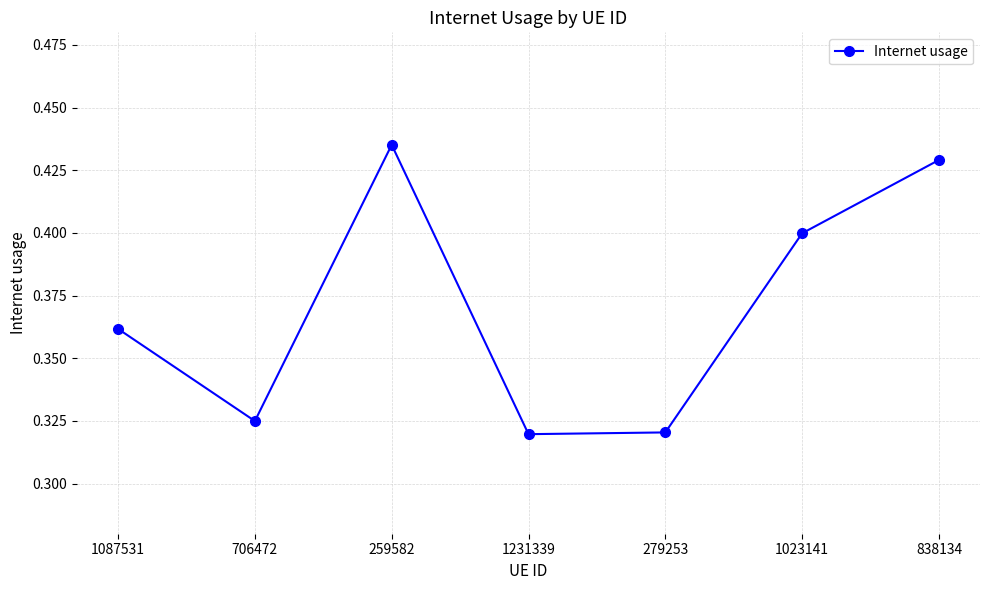

What is the label of the 4th point from the right?

1231339